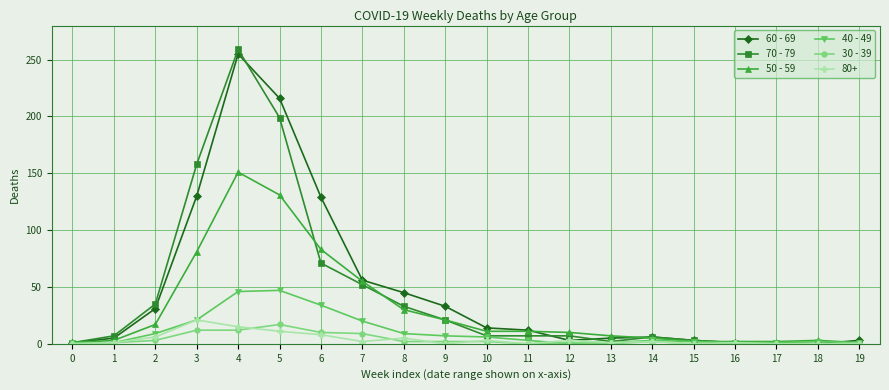

Is it true that 40 - 49 equals 1 at 16?

True